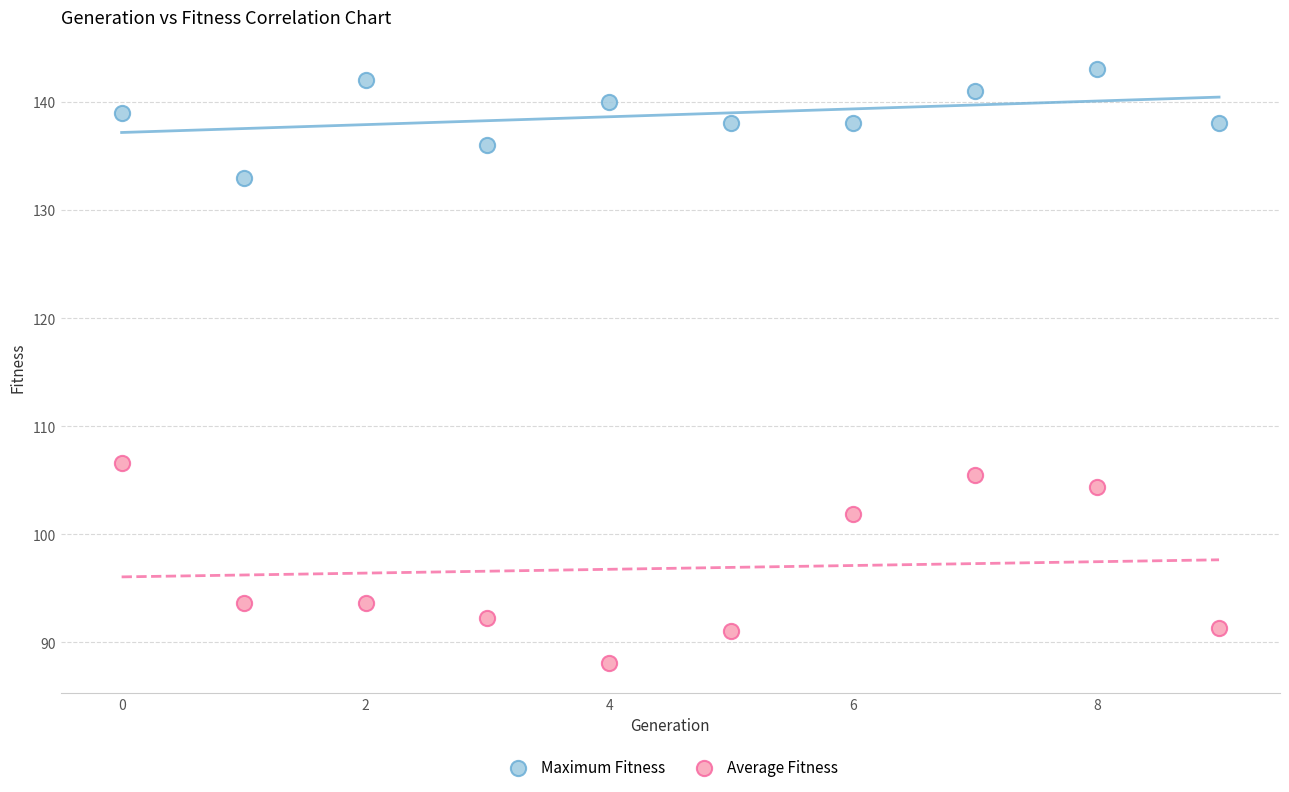

Which series reaches the minimum Y coordinate?

Average Fitness